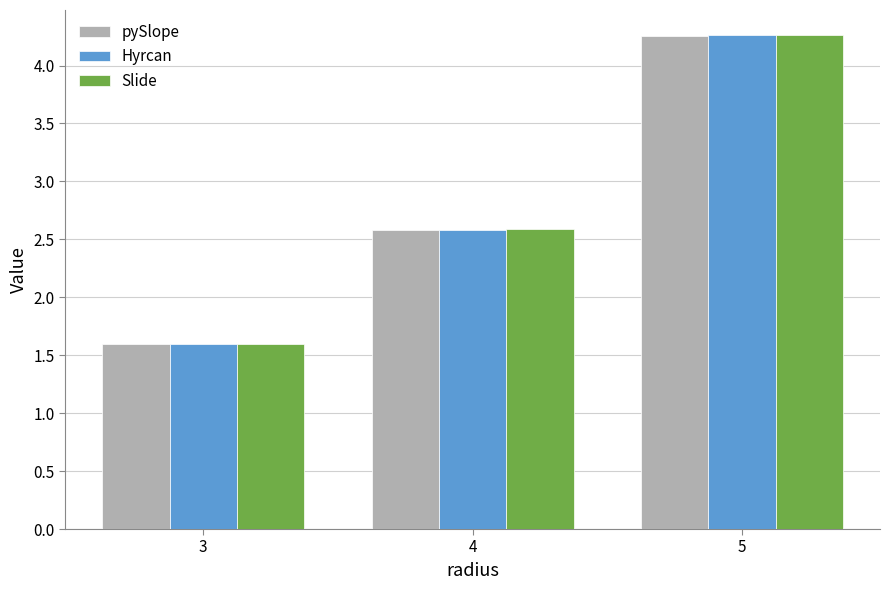

The value of pySlope at 4 is 2.6. True or false?

True